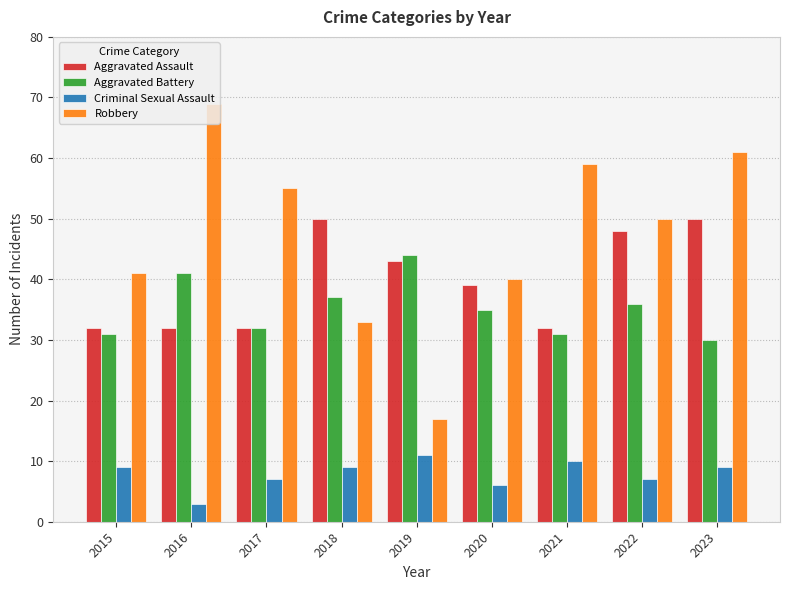

Reading left to right, transcribe all the data shown in this chart.

Aggravated Assault: 2015=32	2016=32	2017=32	2018=50	2019=43	2020=39	2021=32	2022=48	2023=50
Aggravated Battery: 2015=31	2016=41	2017=32	2018=37	2019=44	2020=35	2021=31	2022=36	2023=30
Criminal Sexual Assault: 2015=9	2016=3	2017=7	2018=9	2019=11	2020=6	2021=10	2022=7	2023=9
Robbery: 2015=41	2016=69	2017=55	2018=33	2019=17	2020=40	2021=59	2022=50	2023=61